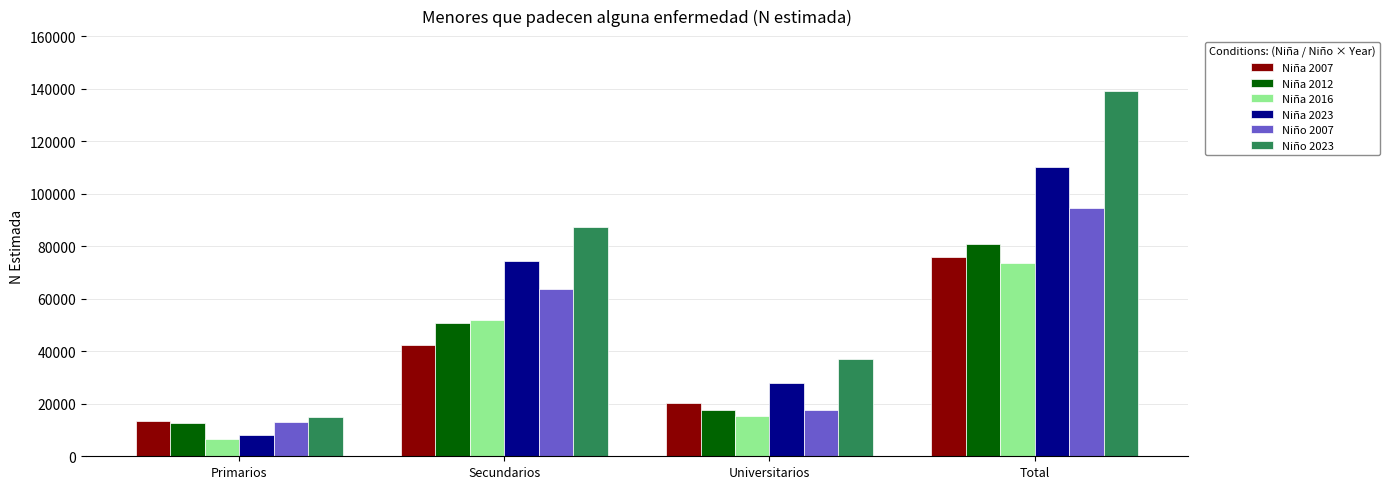

What is the average value of the Niño 2023 series?

69606